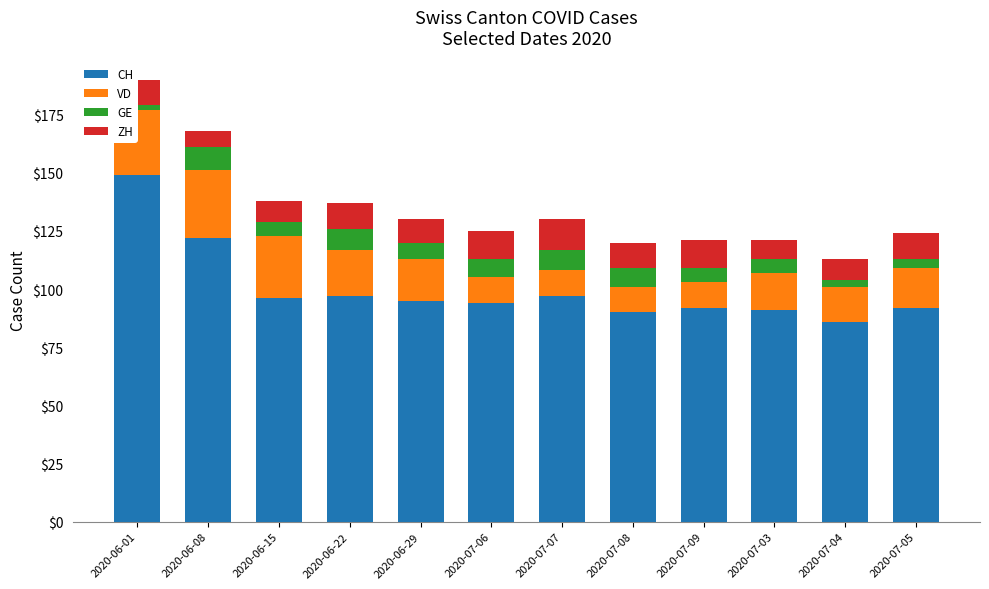

Which label corresponds to the smallest value in the chart?

2020-06-01